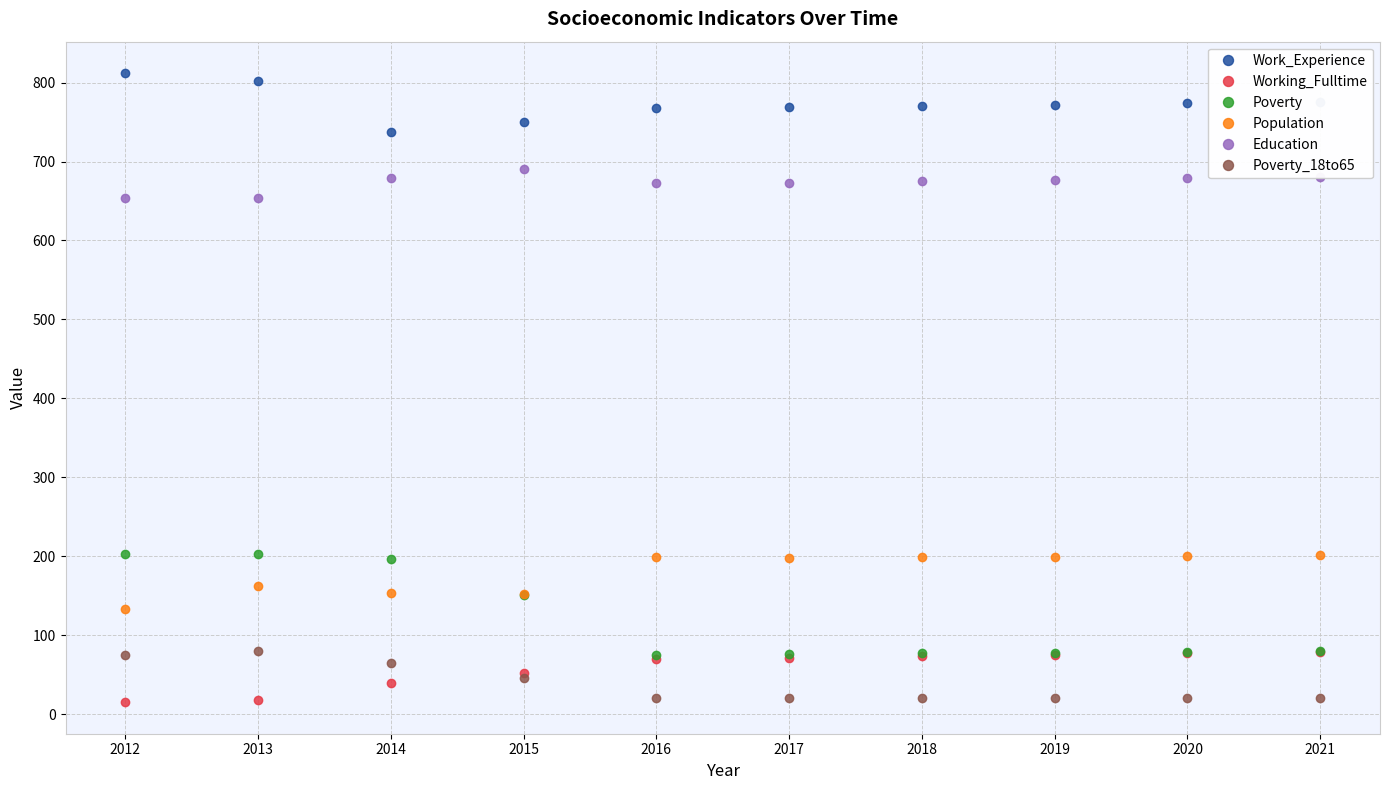

What is the total value across all series at 2015?

1841